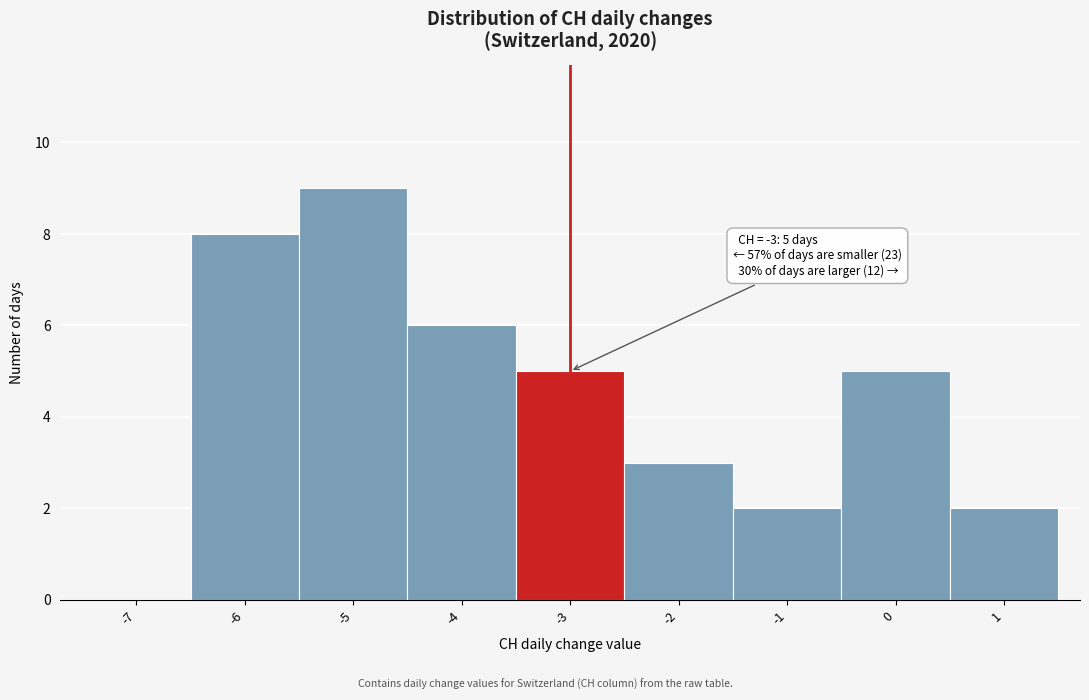

Reading left to right, extract all data points from this chart.

-7=0	-6=8	-5=9	-4=6	-3=5	-2=3	-1=2	0=5	1=2